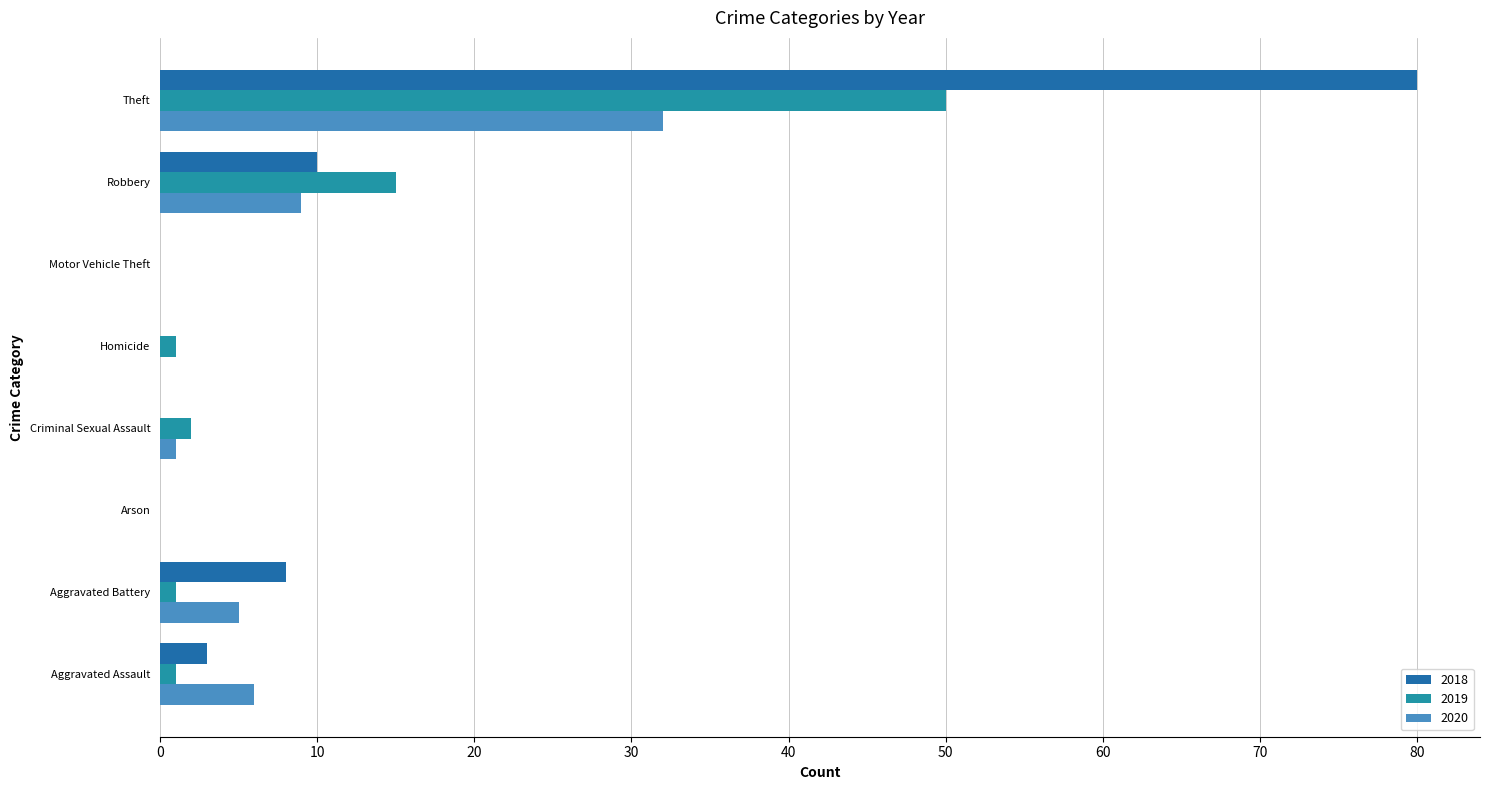

The 2019 series shows 65 at Theft. True or false?

False